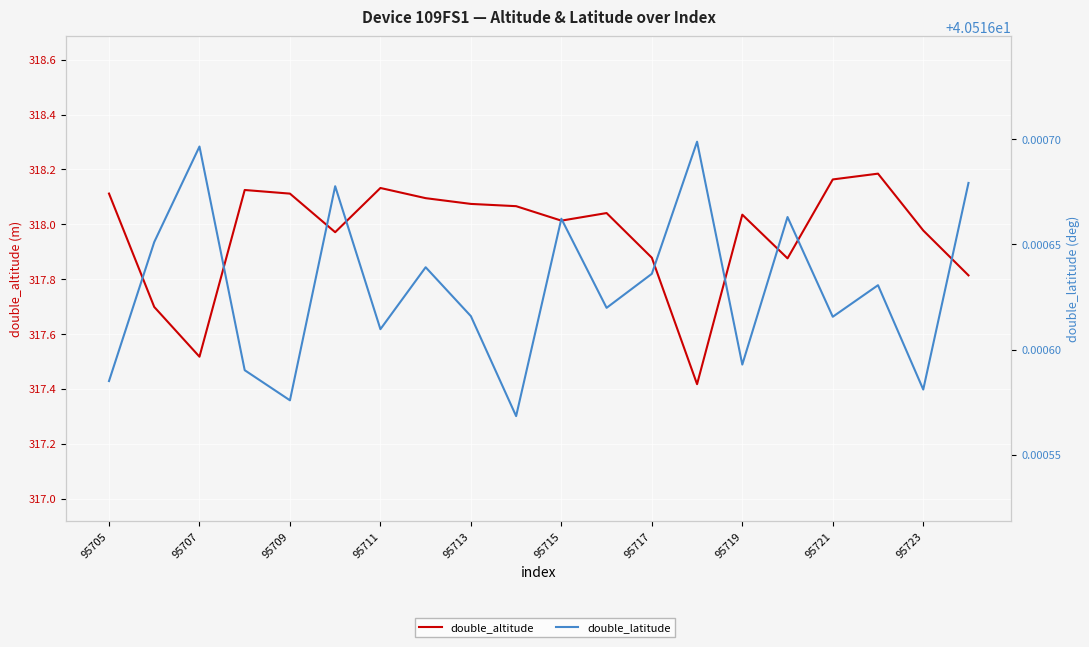

At 95707, list the series in order from largest to smallest.

double_altitude, double_latitude